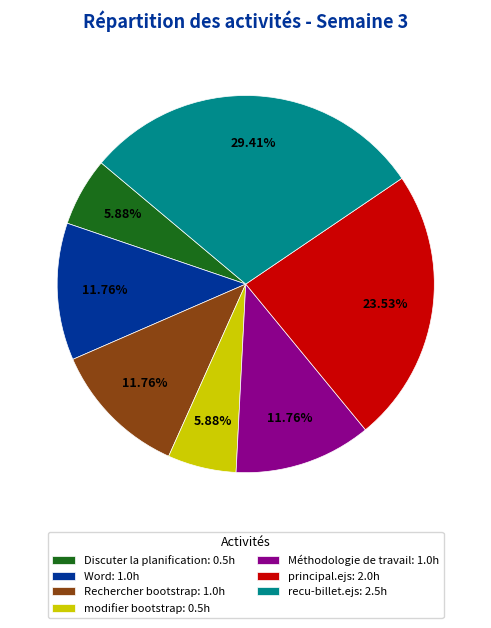

How many slices are in this pie chart?

7